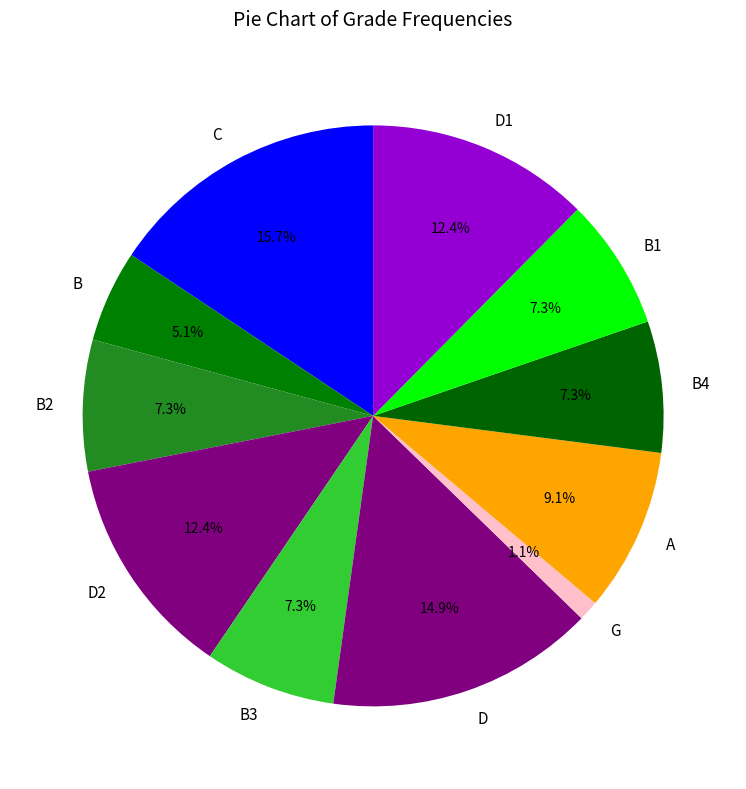

Does any single category account for the majority?

No